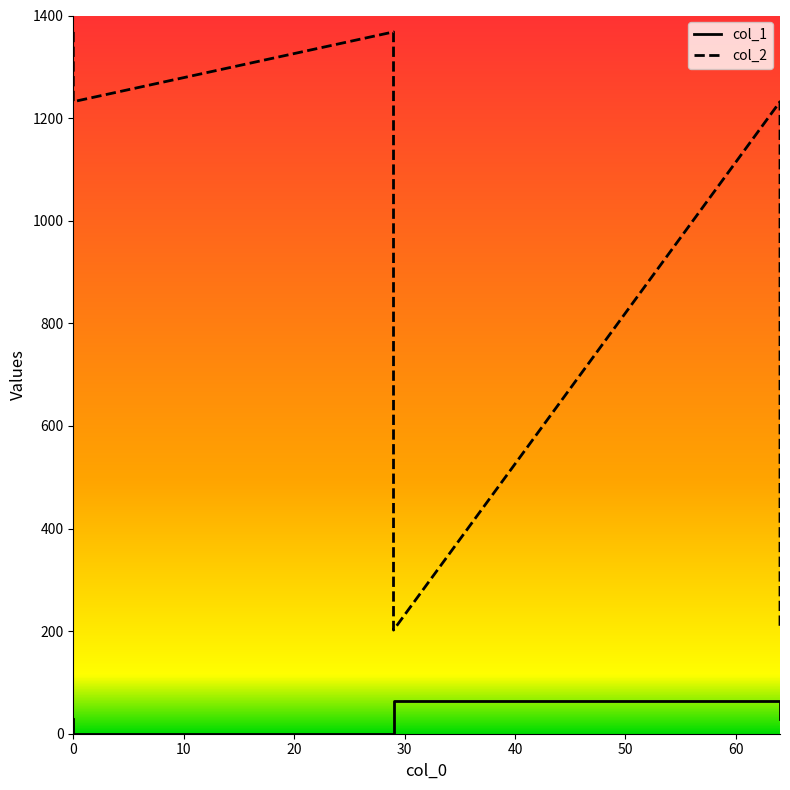

True or false: col_2 and col_1 intersect in this chart.

False